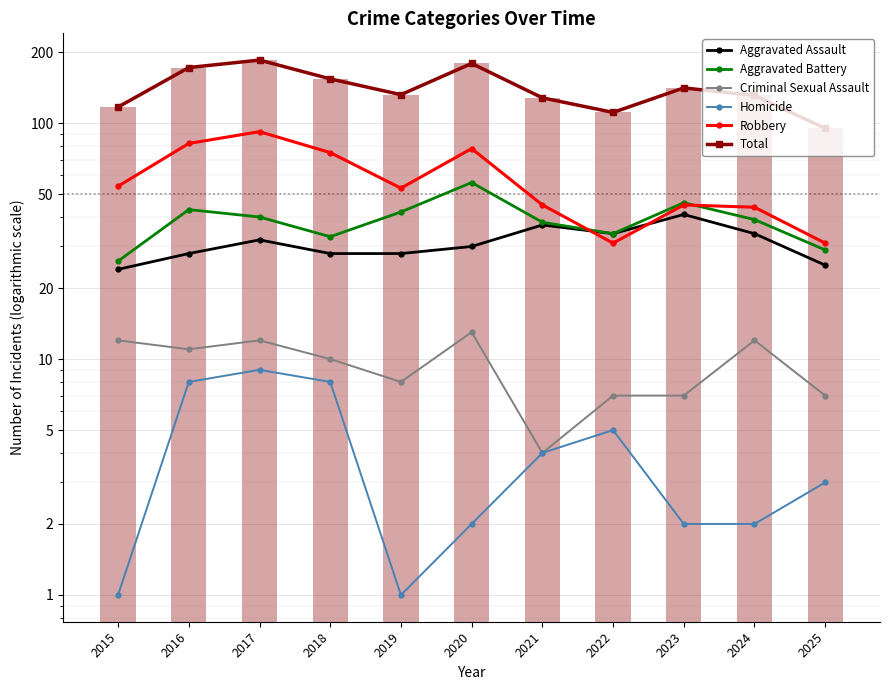

Is the value of Robbery at 2015 greater than the value of Homicide at 2018?

Yes